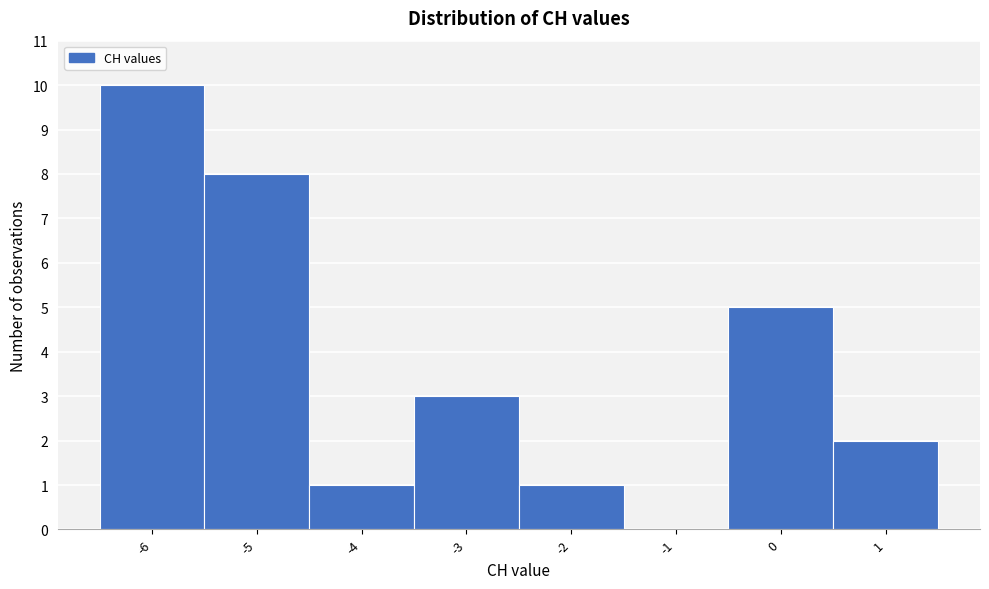

What is the height of the bar covering 0.5 to 1.5 on the x-axis? The values are not printed on the chart, so give them approximately, as read against the axis.

2